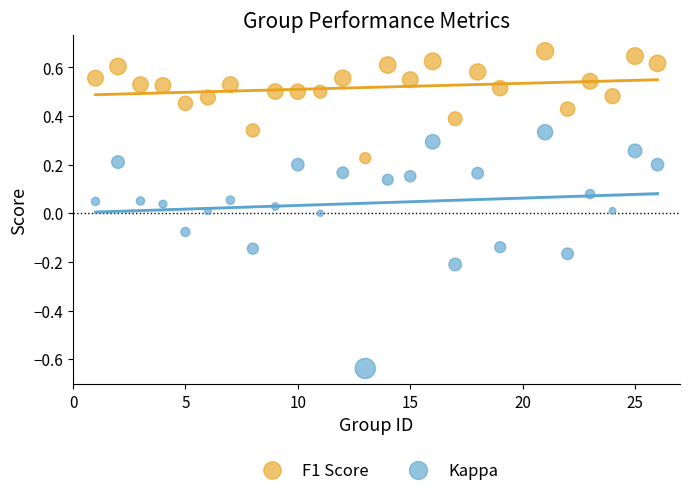

Which series contains the highest Y value?

F1 Score